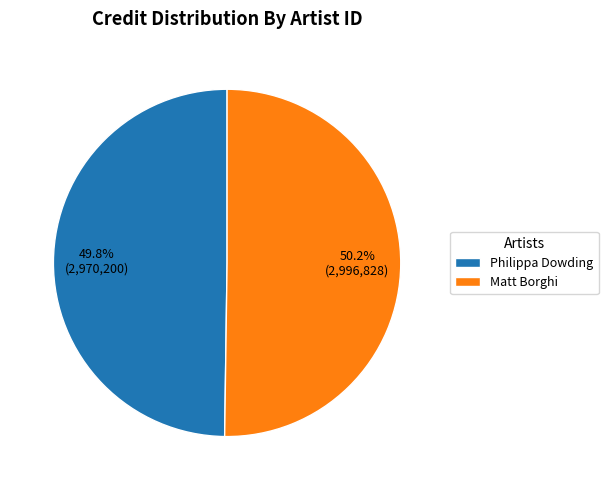

What is the ratio of the value at Matt Borghi to the value at Philippa Dowding?

1.0